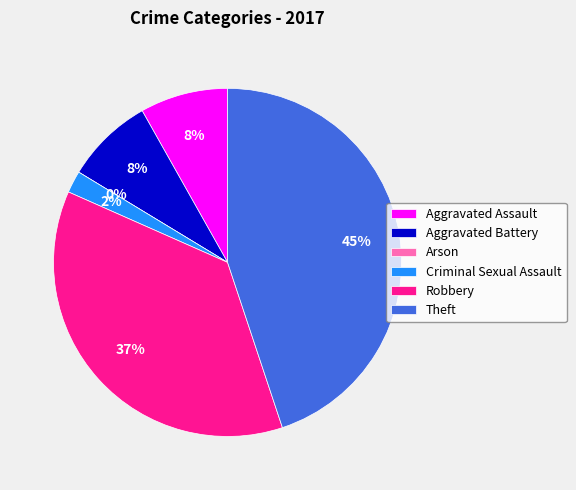

How much of the chart is everything except Aggravated Assault?

91.8%